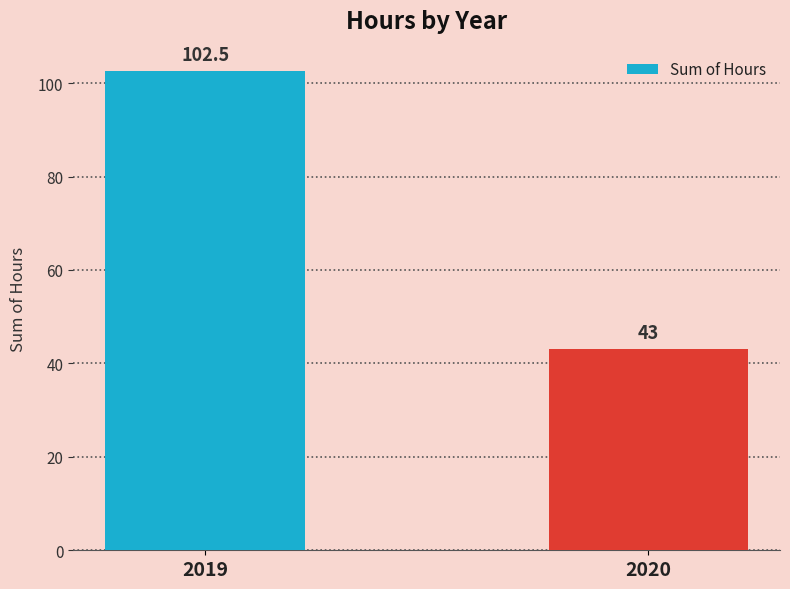

Reading left to right, transcribe all the data shown in this chart.

102.5	43.0